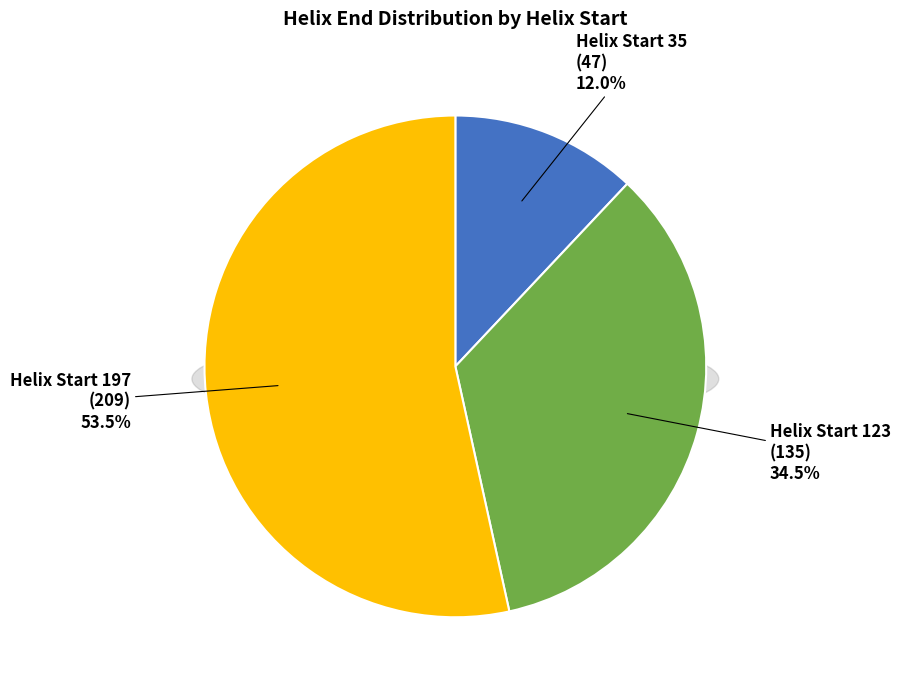

To the nearest percent, what is the combined percentage of 35 and 197?

65%